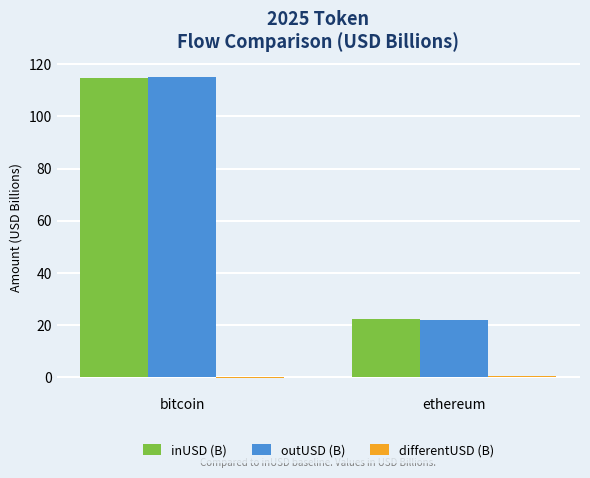

How many data points does each series have?

2